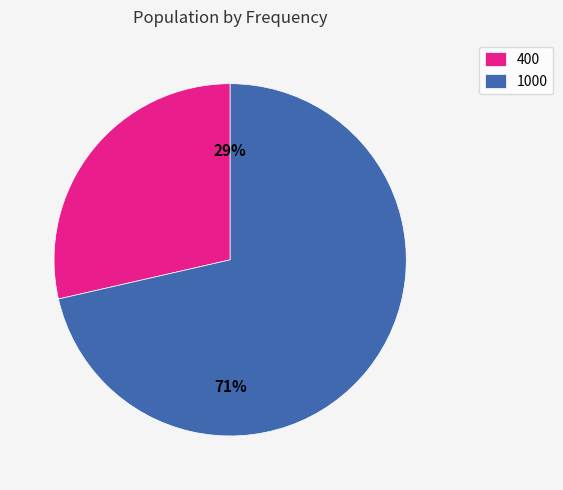

To the nearest percent, what portion does 1000 represent?

71%